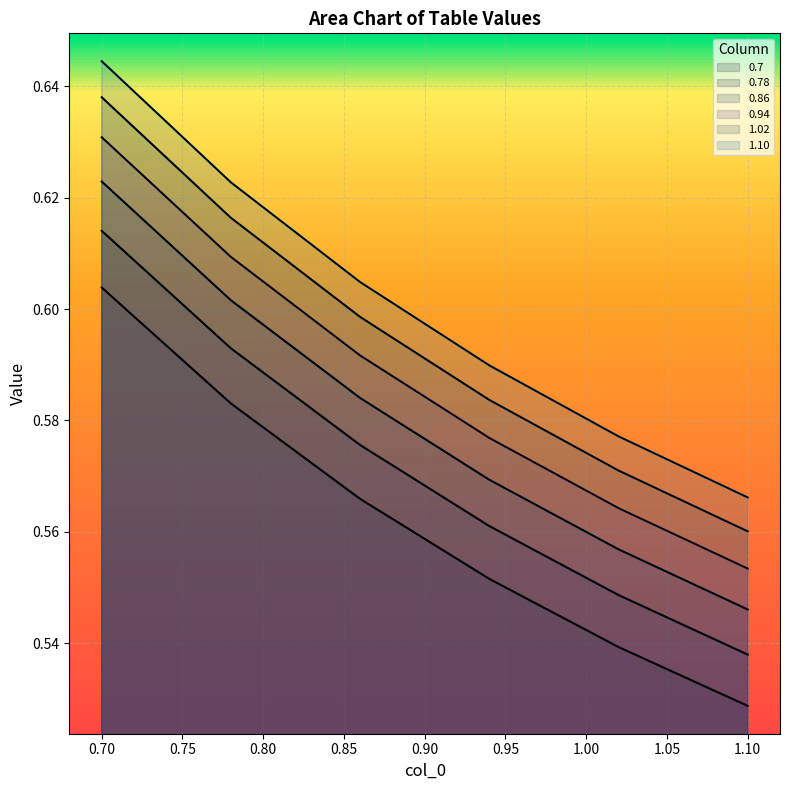

Which series has the widest spread of values?

1.10